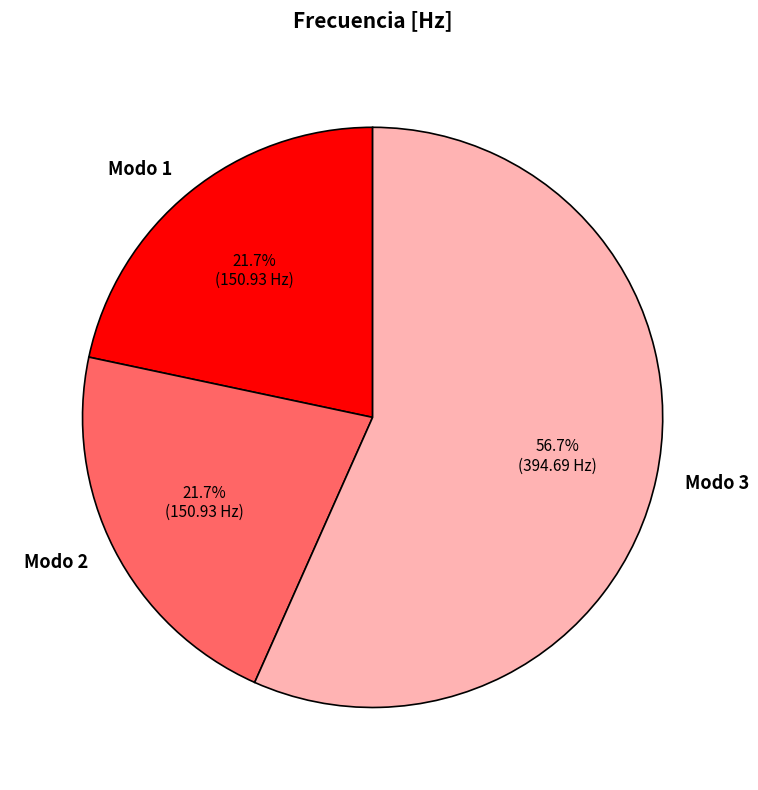

True or false: Modo 3 accounts for 64% of the total.

False